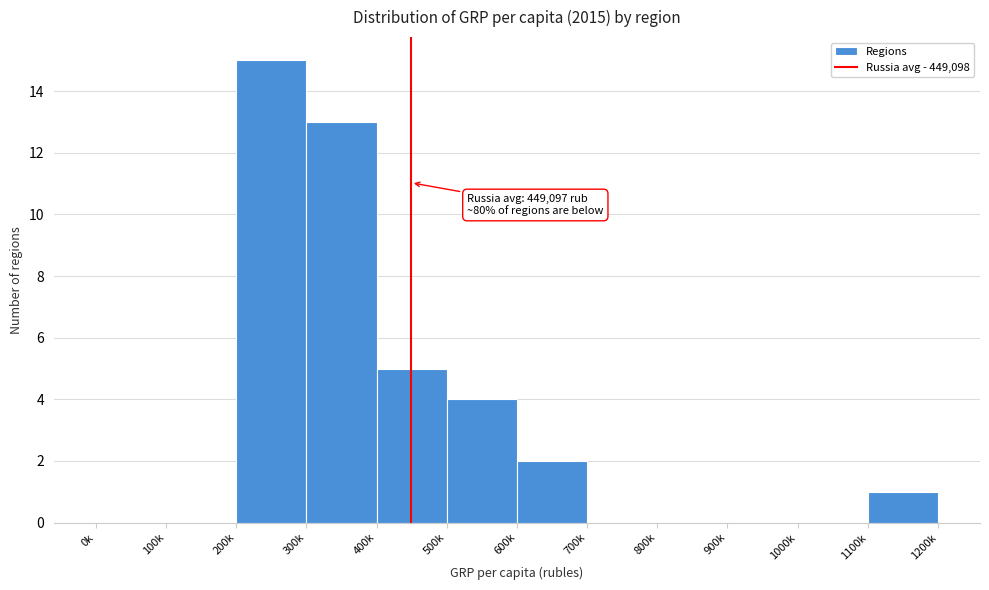

Reading left to right, extract all data points from this chart.

0k=0	100k=0	200k=15	300k=13	400k=5	500k=4	600k=2	700k=0	800k=0	900k=0	1000k=0	1100k=1